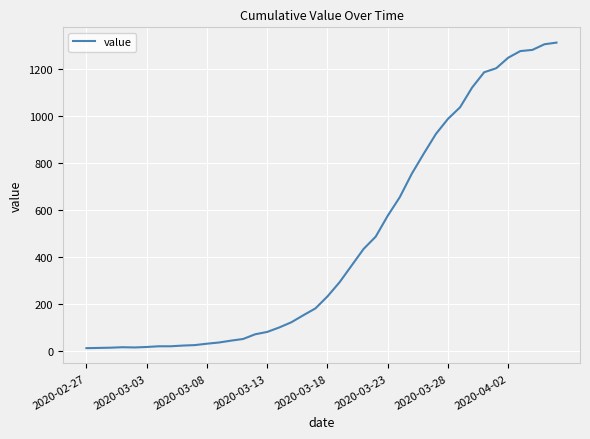

What is the greatest value displayed?

1312